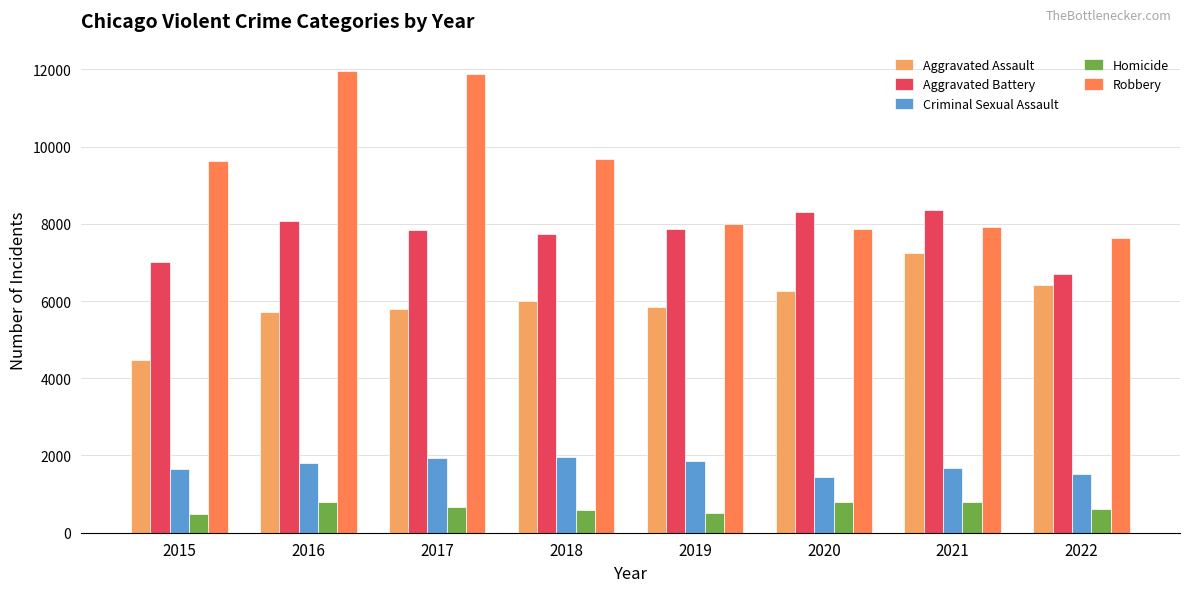

What is the greatest value displayed?

11960